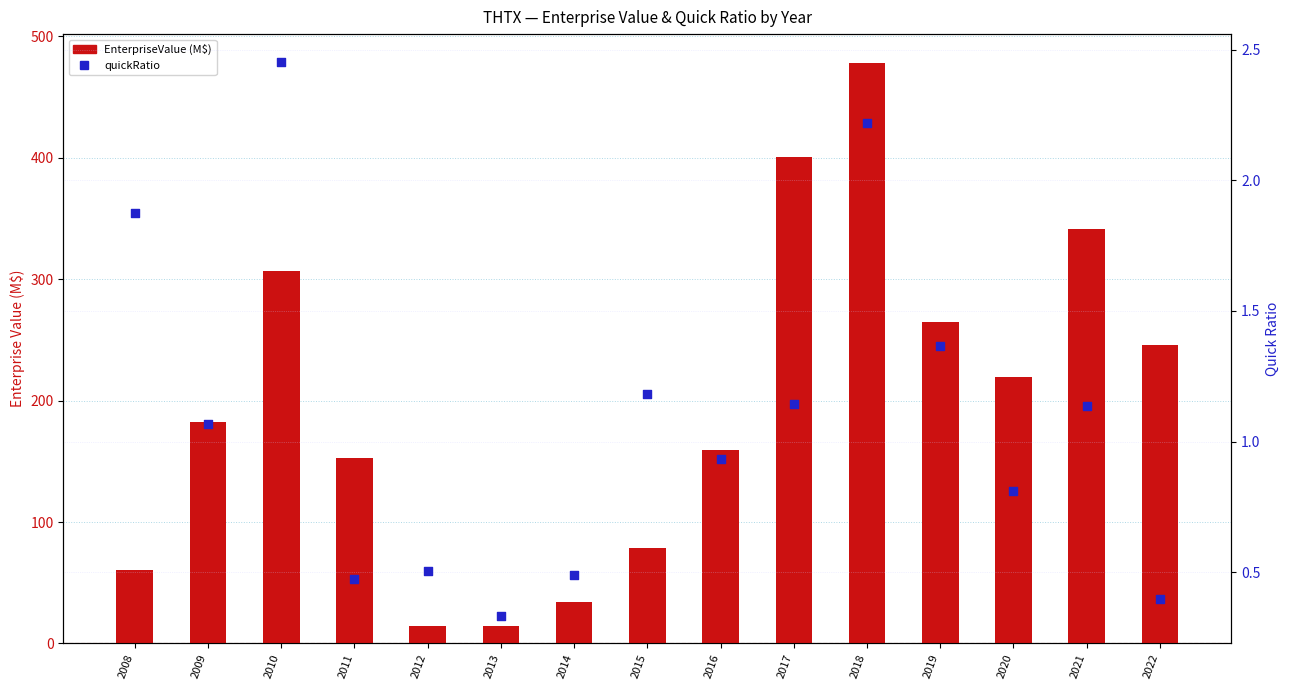

What are all the series names shown in the legend?

EnterpriseValue (M$), quickRatio